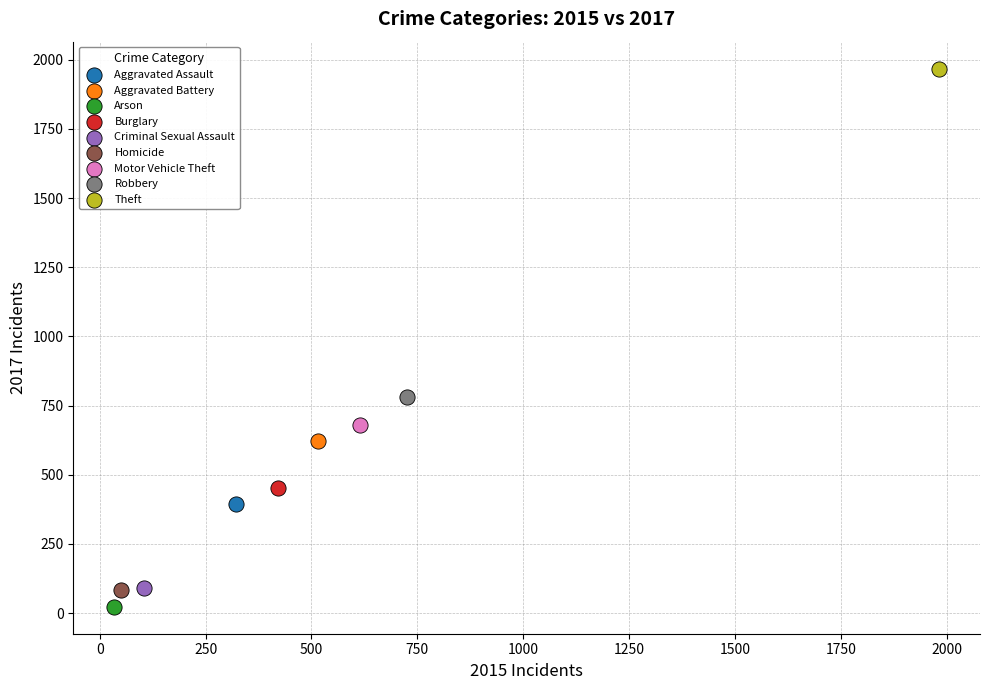

What are all the series names shown in the legend?

Aggravated Assault, Aggravated Battery, Arson, Burglary, Criminal Sexual Assault, Homicide, Motor Vehicle Theft, Robbery, Theft